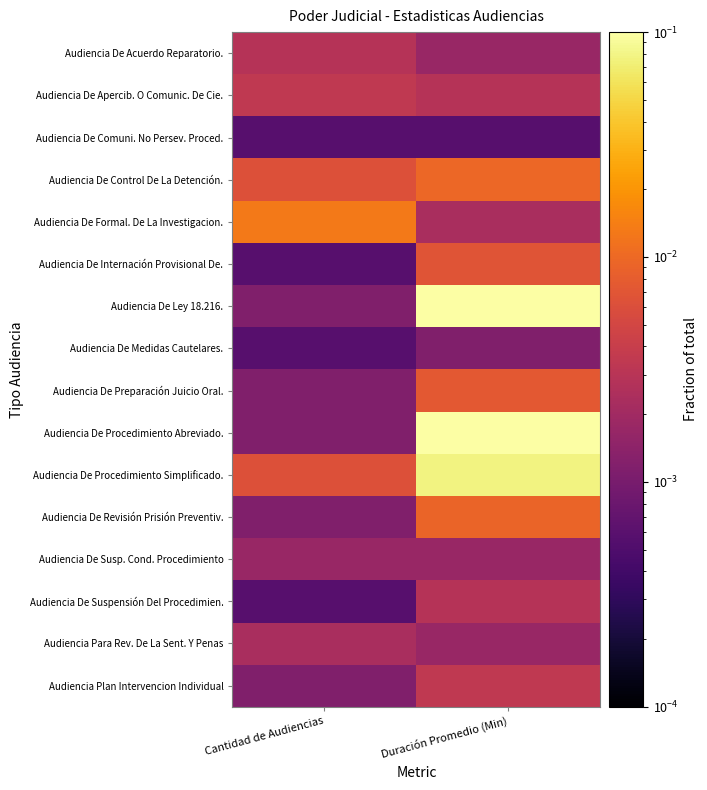

Which series has the largest range (max minus min)?

Audiencia De Ley 18.216.